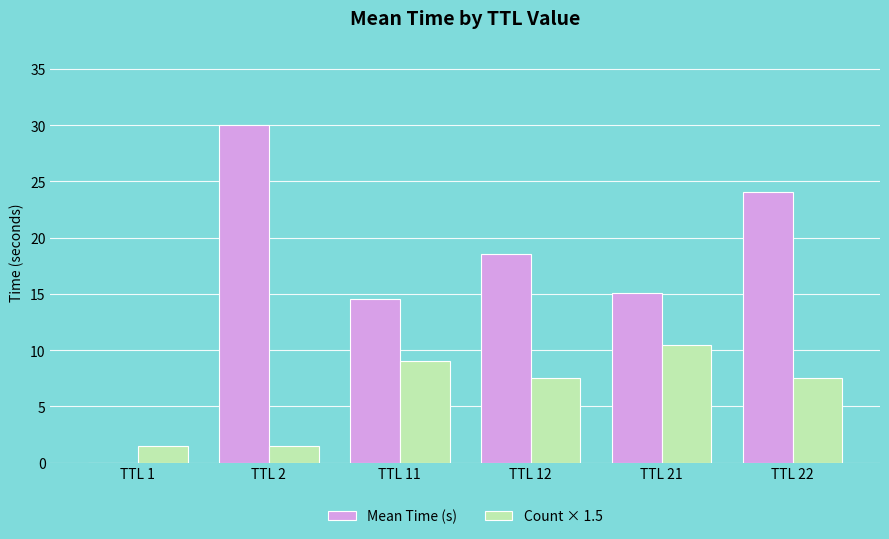

The value of Mean Time (s) at TTL 22 is 24.0. True or false?

True